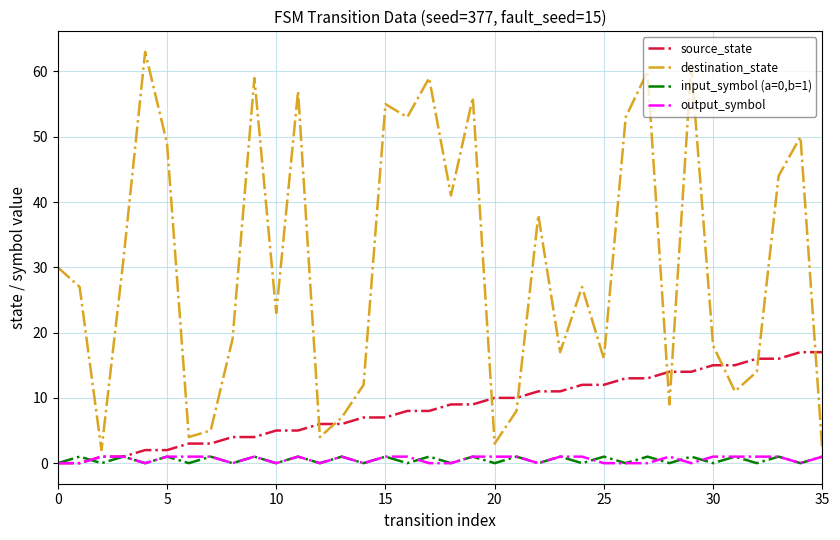

Which series has the largest total across all categories?

destination_state